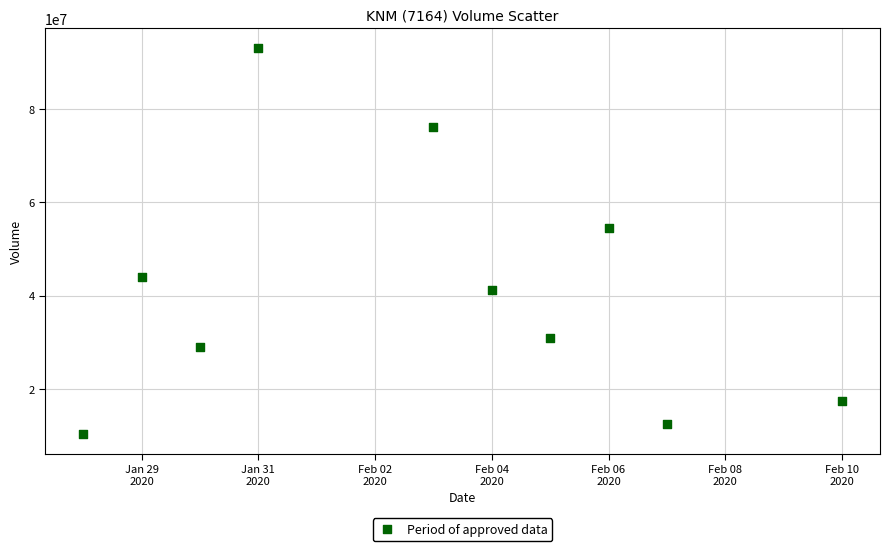

What is the average Y value?

40883560